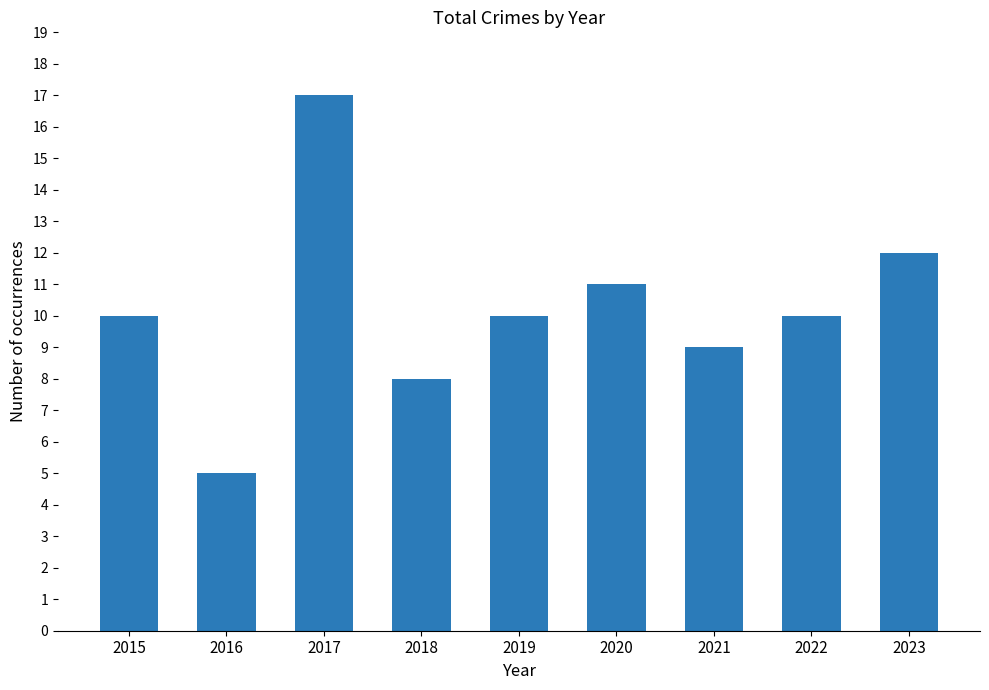

Reading left to right, transcribe all the data shown in this chart.

2015=10	2016=5	2017=17	2018=8	2019=10	2020=11	2021=9	2022=10	2023=12